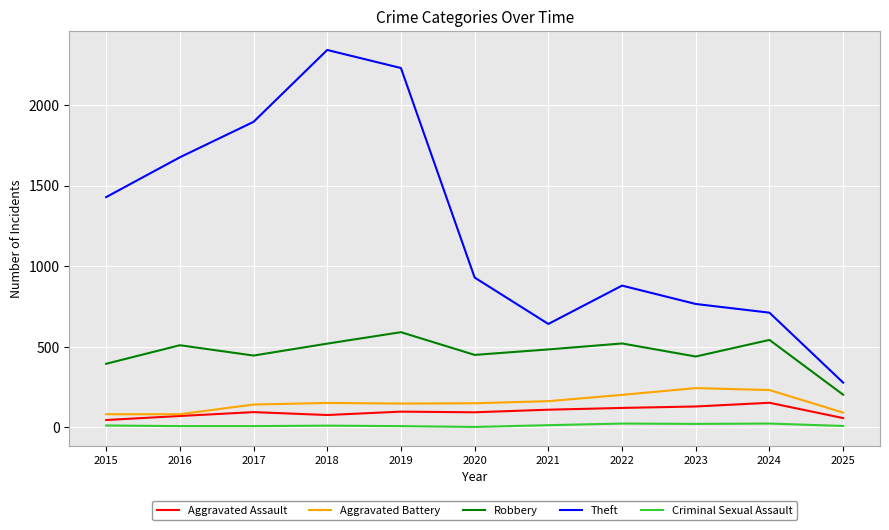

The Theft series shows 880 at 2022. True or false?

True